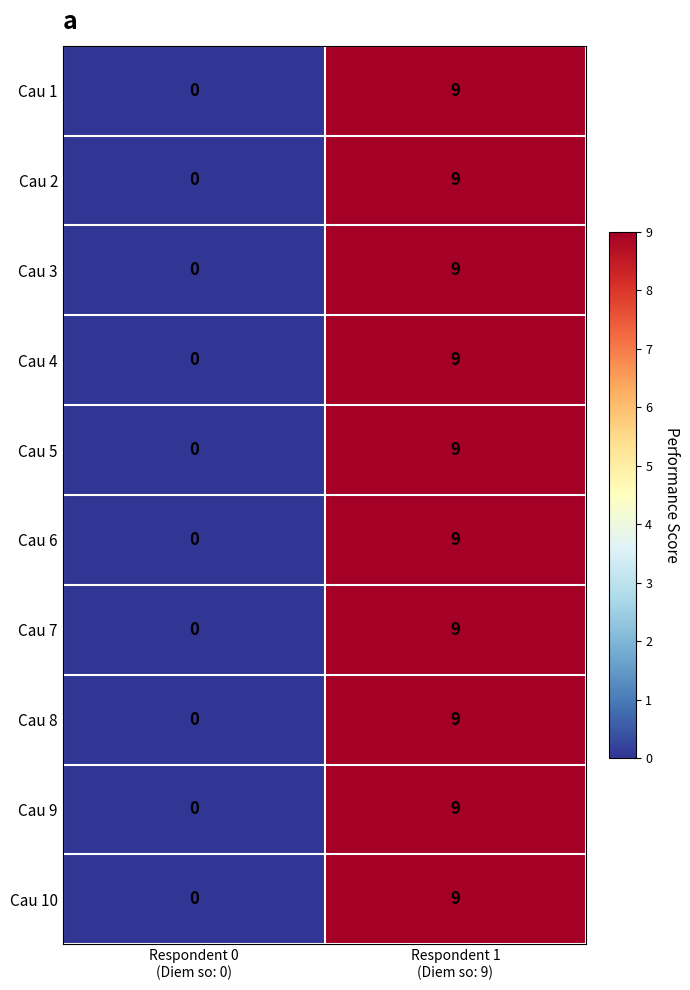

What is the sum of all Cau 8 values?

9